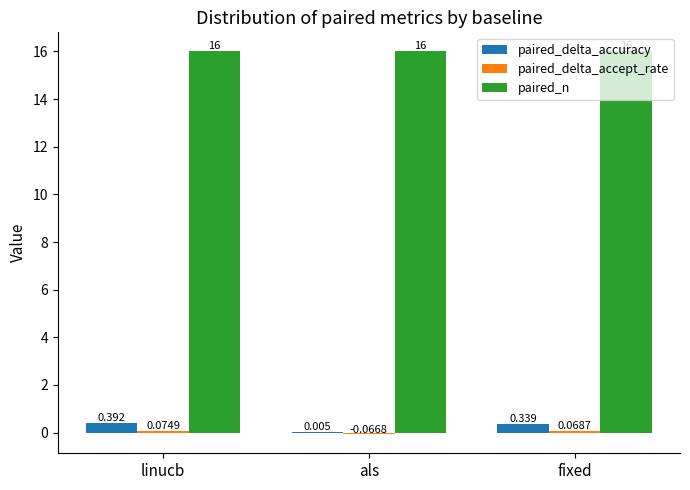

At which label is paired_delta_accuracy closest to 0?

als